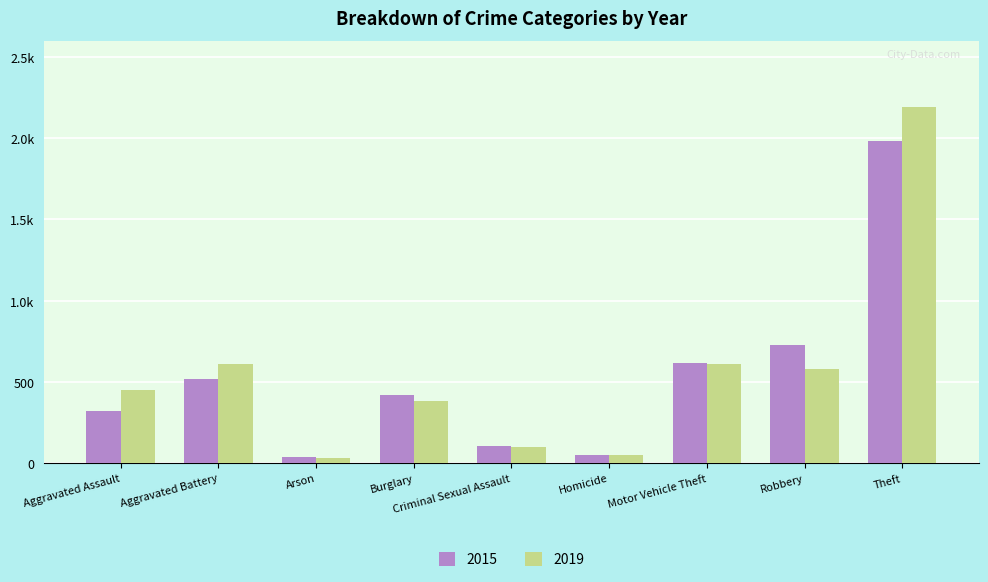

What is the label of the 8th bar from the left?

Robbery